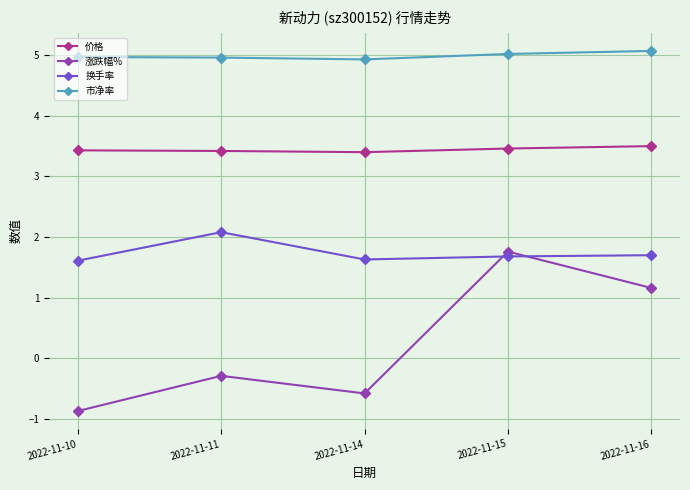

True or false: 价格 and 换手率 cross at least once.

False